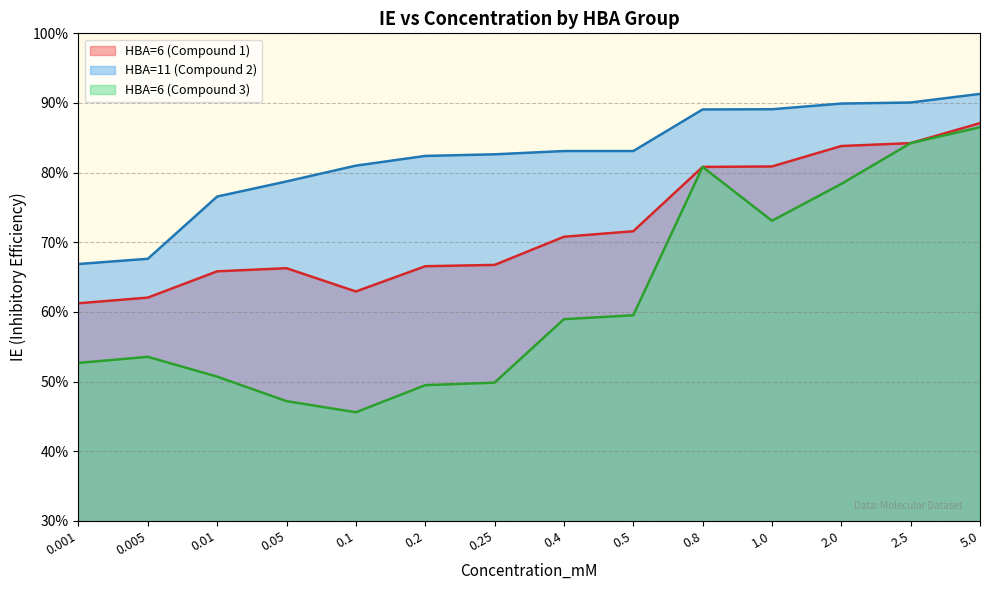

Does the chart have visible grid lines?

Yes